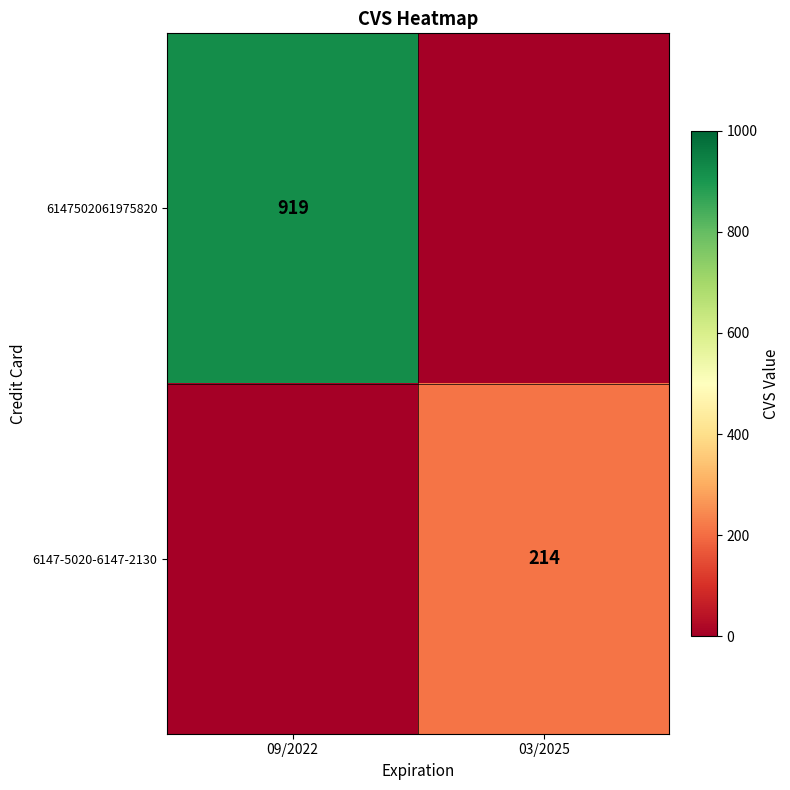

Is it true that 6147502061975820 equals 1418 at 09/2022?

False